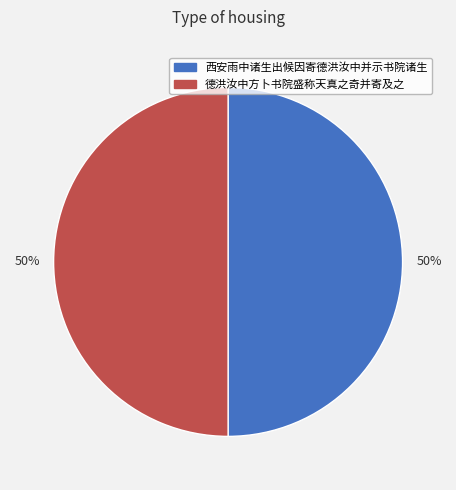

To the nearest percent, what is the average slice percentage?

50%